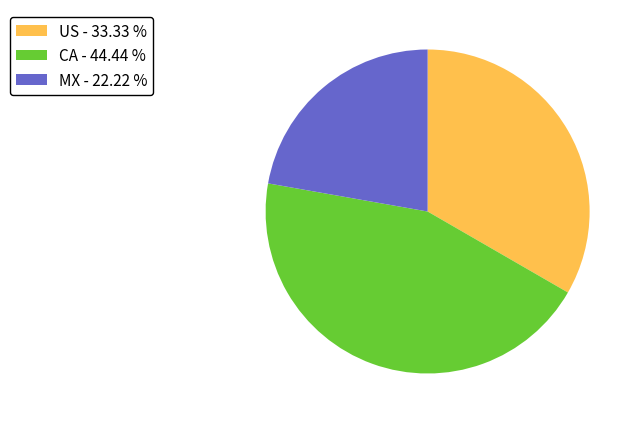

True or false: CA accounts for 44% of the total.

True